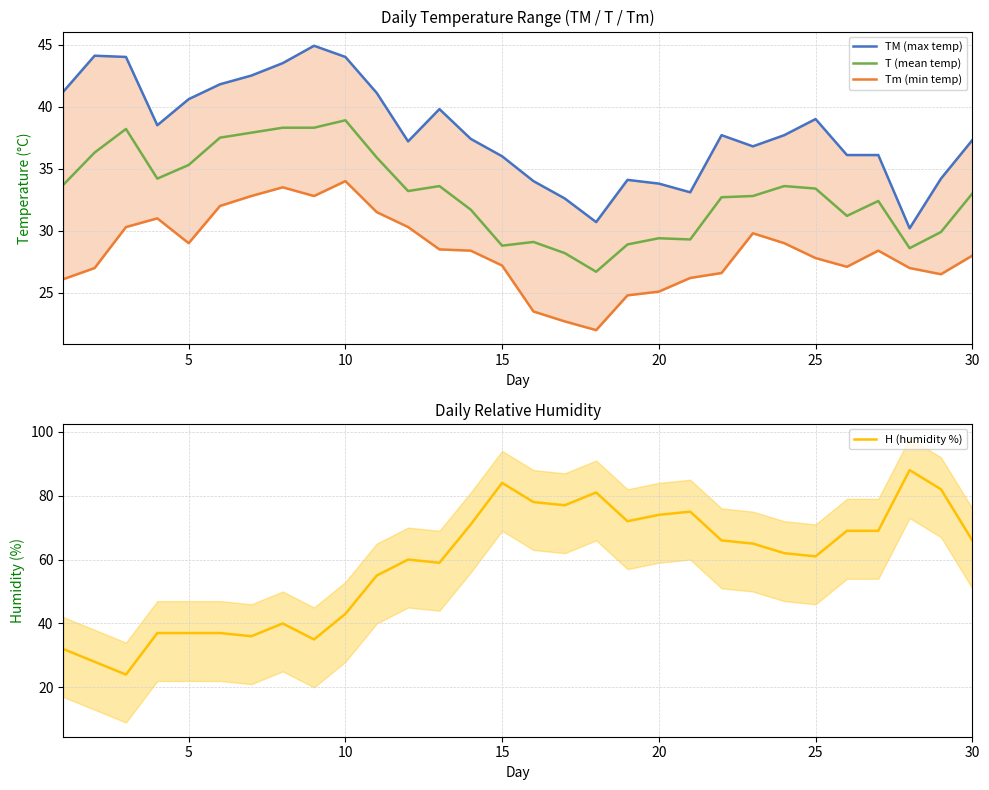

Reading left to right, what are all the values shown in this chart?

TM (max temp): 41.2	44.1	44.0	38.5	40.6	41.8	42.5	43.5	44.9	44.0	41.1	37.2	39.8	37.4	36.0	34.0	32.6	30.7	34.1	33.8	33.1	37.7	36.8	37.7	39.0	36.1	36.1	30.2	34.2	37.3
T (mean temp): 33.7	36.3	38.2	34.2	35.3	37.5	37.9	38.3	38.3	38.9	35.9	33.2	33.6	31.7	28.8	29.1	28.2	26.7	28.9	29.4	29.3	32.7	32.8	33.6	33.4	31.2	32.4	28.6	29.9	33.0
Tm (min temp): 26.1	27.0	30.3	31.0	29.0	32.0	32.8	33.5	32.8	34.0	31.5	30.3	28.5	28.4	27.2	23.5	22.7	22.0	24.8	25.1	26.2	26.6	29.8	29.0	27.8	27.1	28.4	27.0	26.5	28.0
H (humidity %): 32.0	28.0	24.0	37.0	37.0	37.0	36.0	40.0	35.0	43.0	55.0	60.0	59.0	71.0	84.0	78.0	77.0	81.0	72.0	74.0	75.0	66.0	65.0	62.0	61.0	69.0	69.0	88.0	82.0	66.0